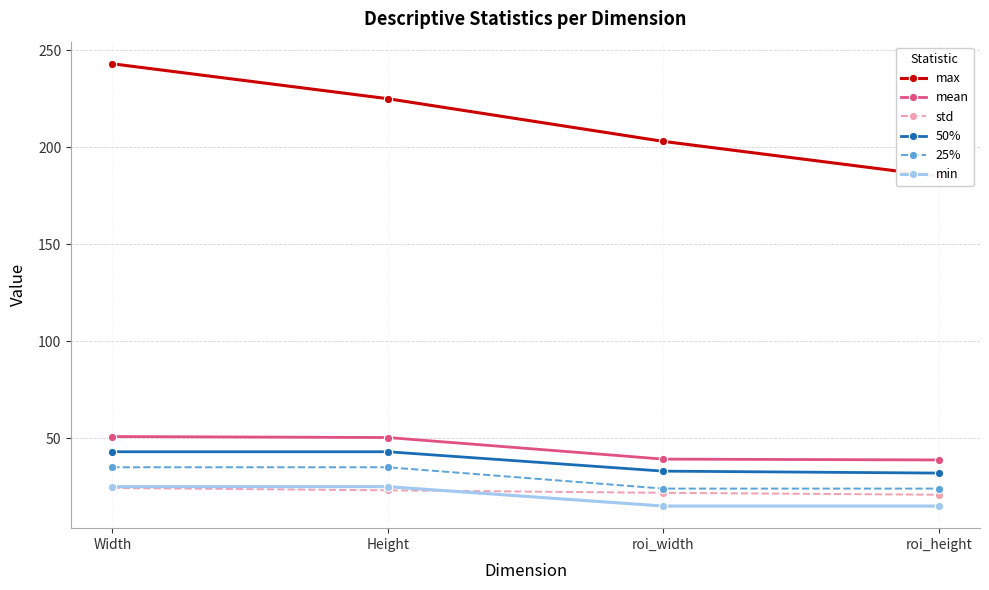

How many series are shown in this chart?

6